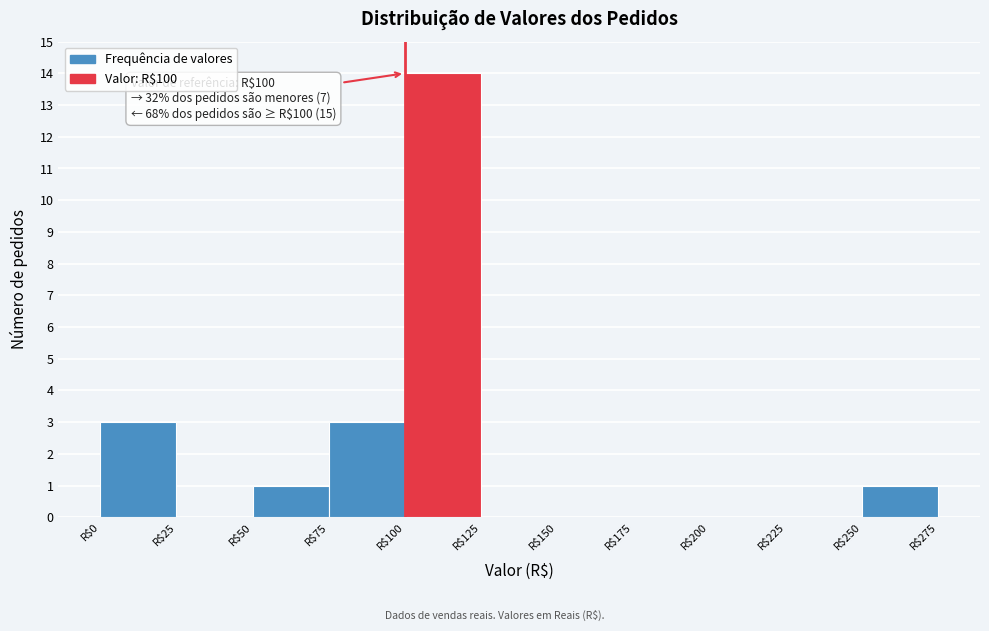

Over which range of the x-axis is the bar tallest?

100 to 125